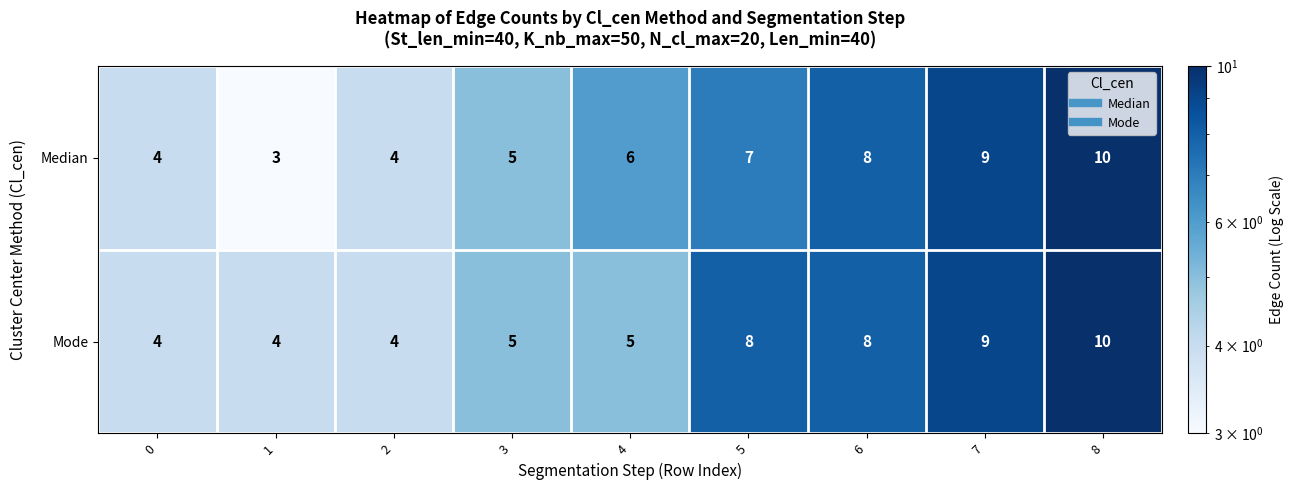

List the series in order of their overall mean, highest first.

Mode, Median